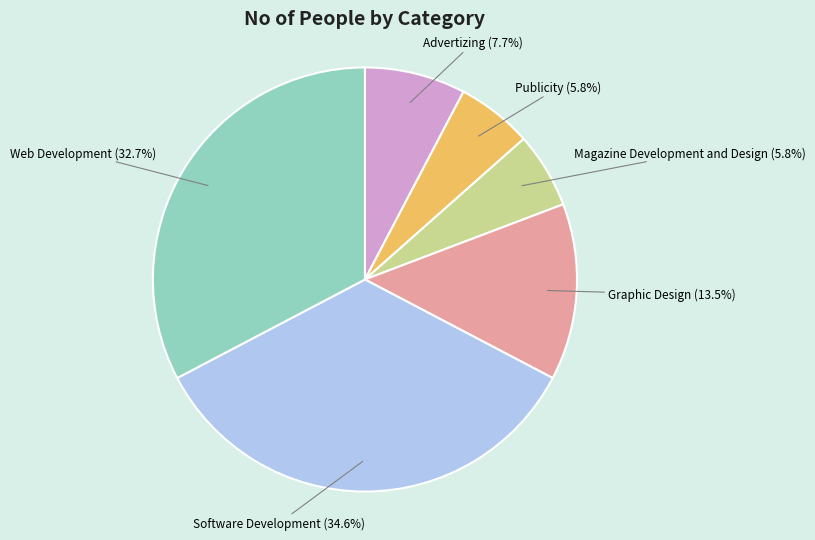

Is there any slice that represents more than half of the pie?

No